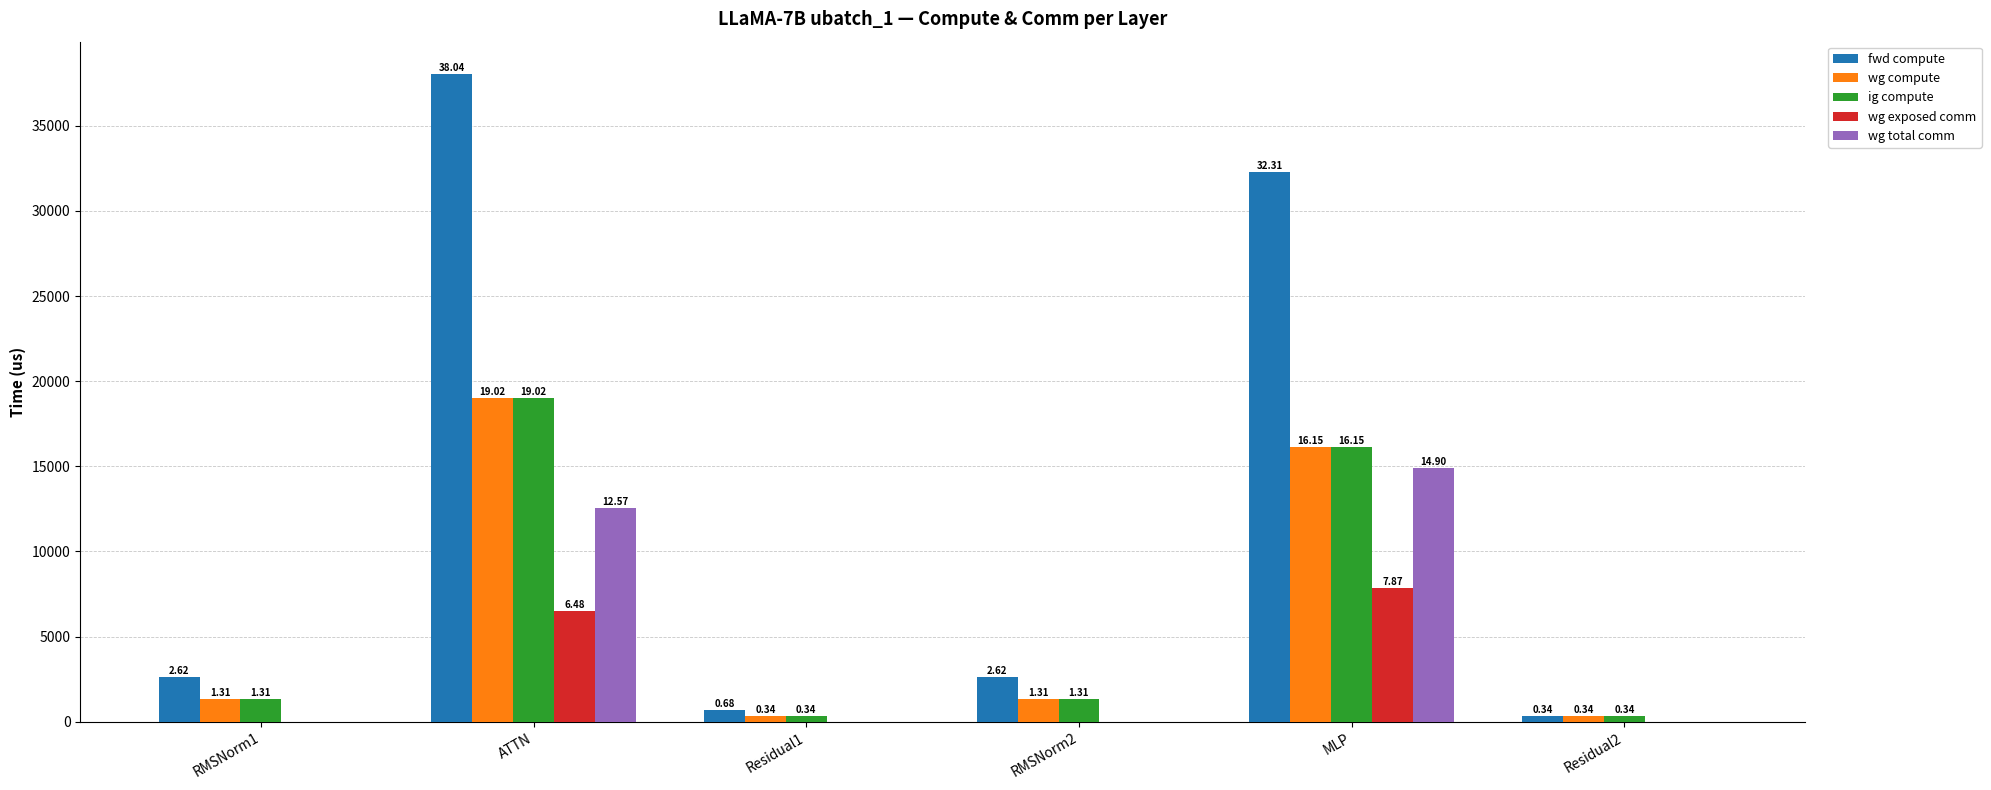

List the labels in order of wg compute value, smallest first.

Residual1, Residual2, RMSNorm1, RMSNorm2, MLP, ATTN